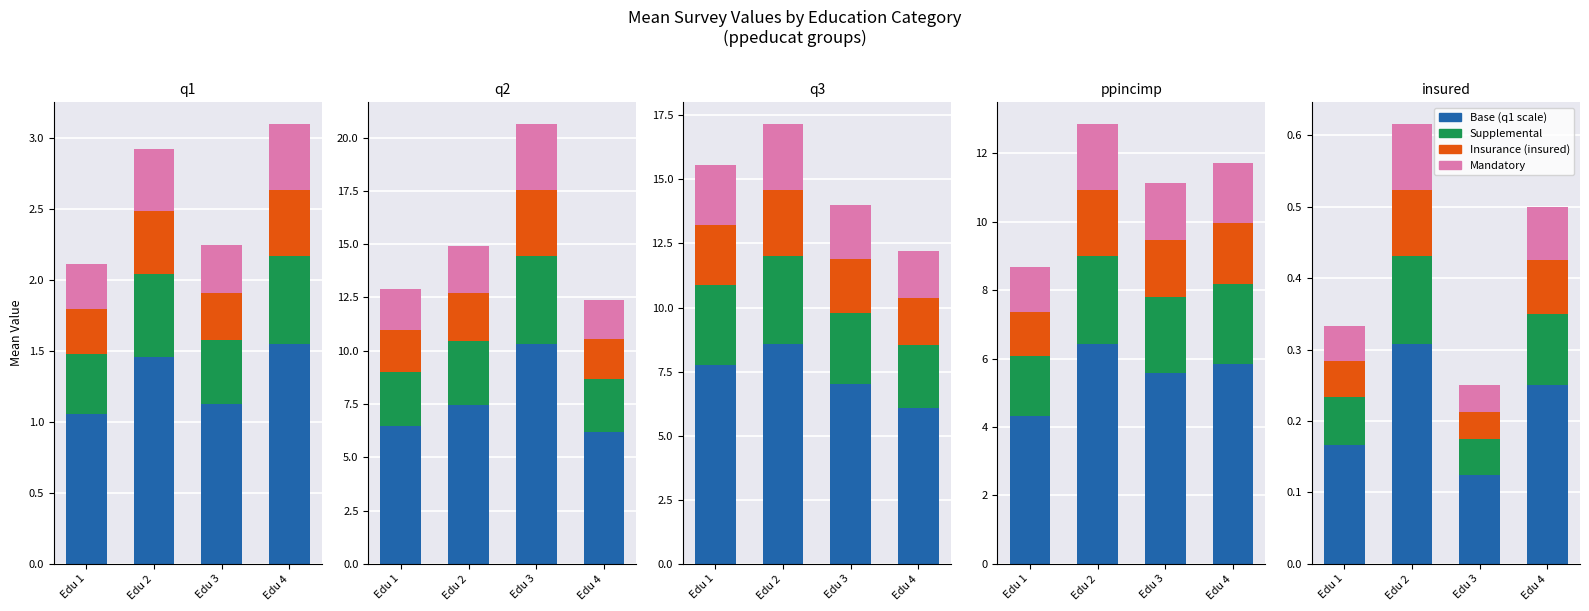

Reading right to left, extract all data points from this chart.

Base: Edu 4=0.2	Edu 3=0.1	Edu 2=0.3	Edu 1=0.2
Supplemental: Edu 4=0.1	Edu 3=0.1	Edu 2=0.1	Edu 1=0.1
Insurance: Edu 4=0.1	Edu 3=0.0	Edu 2=0.1	Edu 1=0.0
Mandatory: Edu 4=0.1	Edu 3=0.0	Edu 2=0.1	Edu 1=0.0